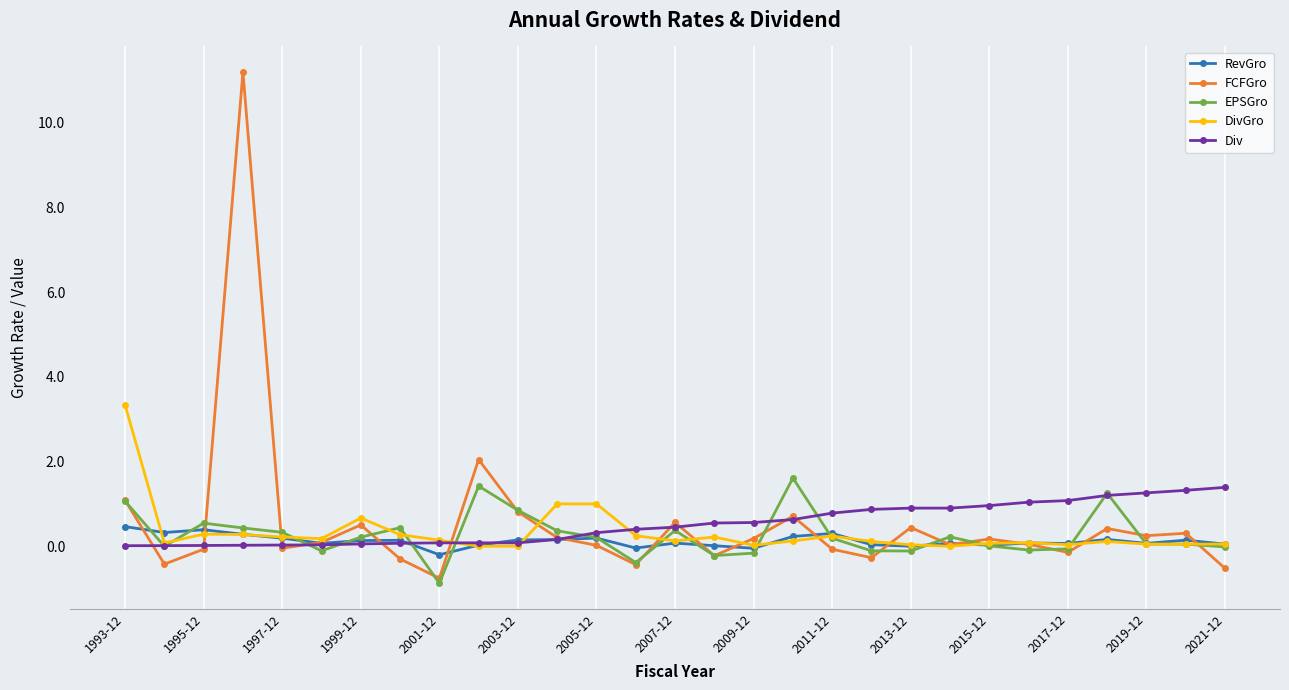

Which series has the widest spread of values?

FCFGro